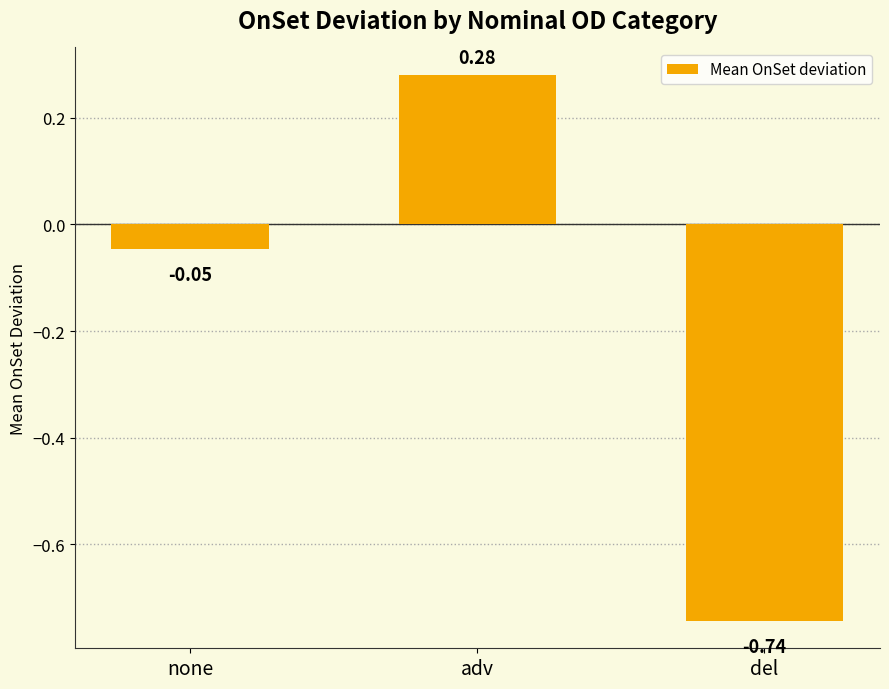

Which category has the highest value across all series?

adv